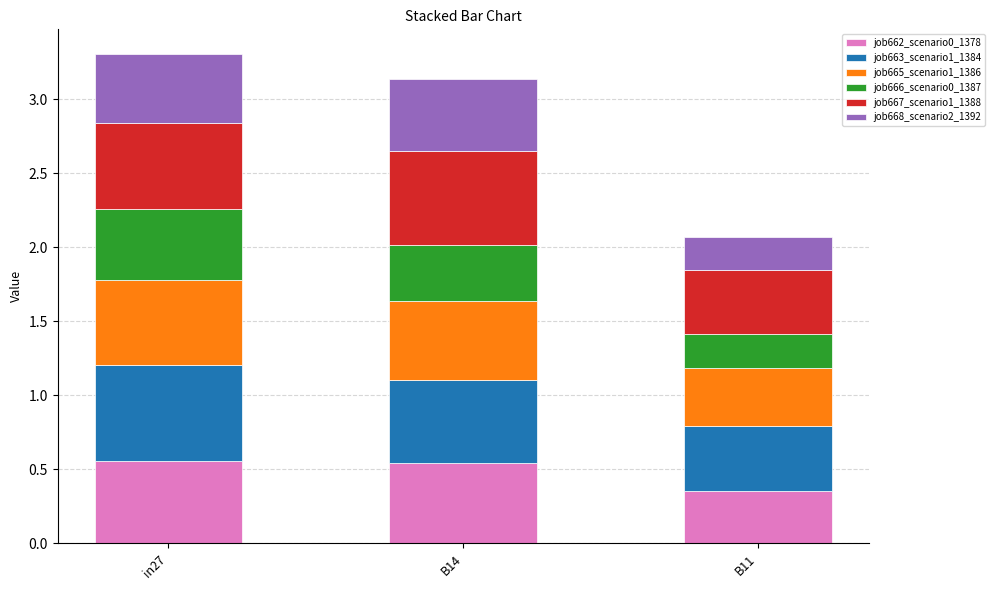

How many bars are there in total?

3